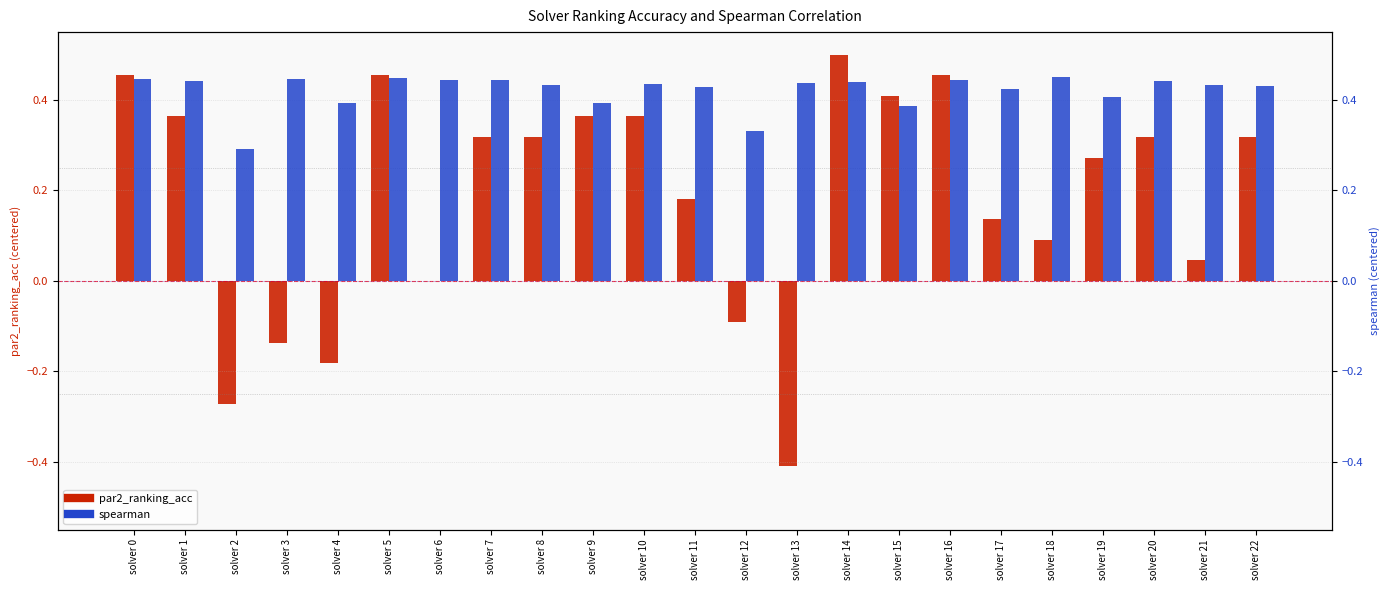

What are all the series names shown in the legend?

par2_ranking_acc, spearman